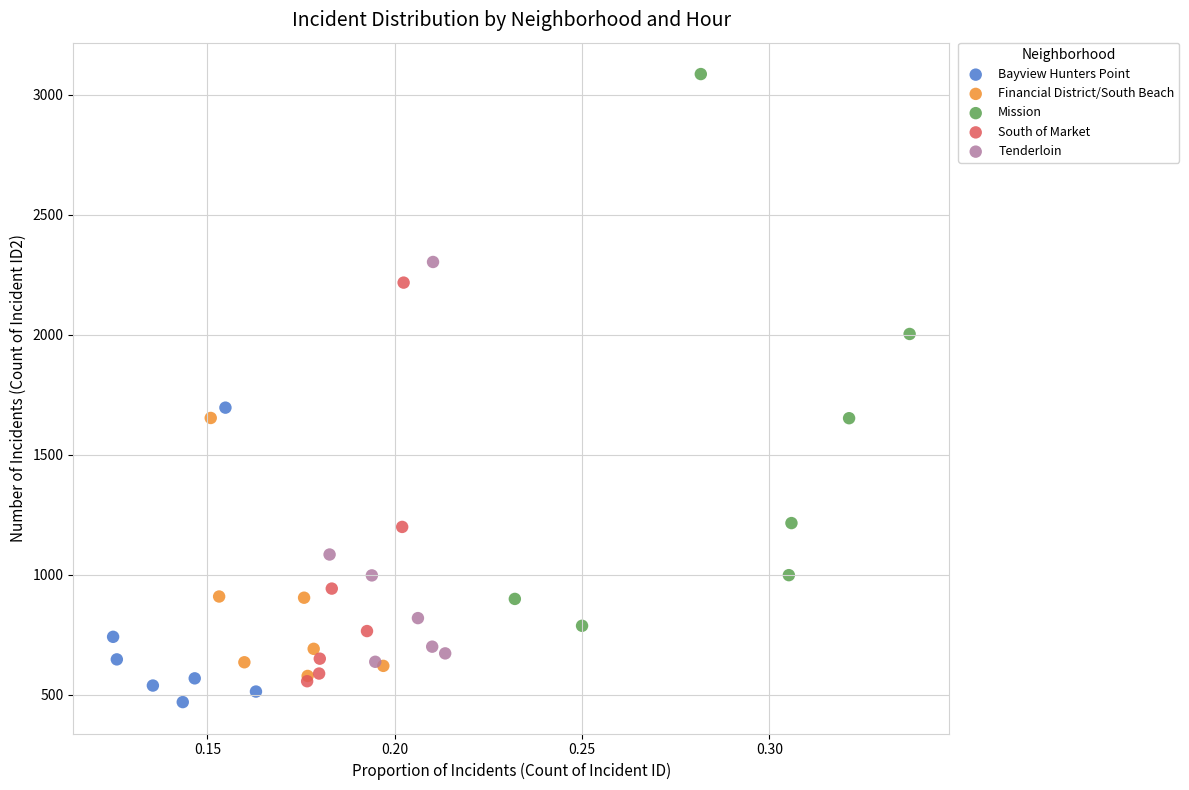

Which series contains the lowest Y value?

Bayview Hunters Point